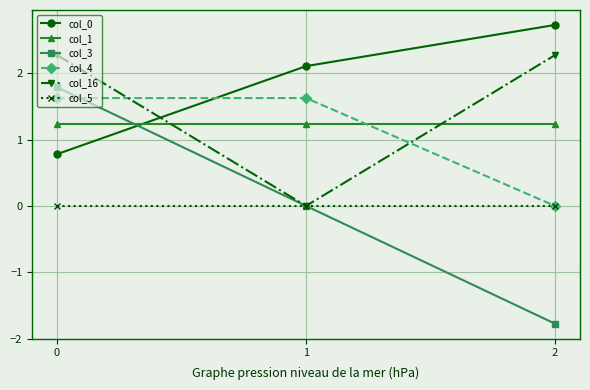

Count the number of categories in the chart.

3